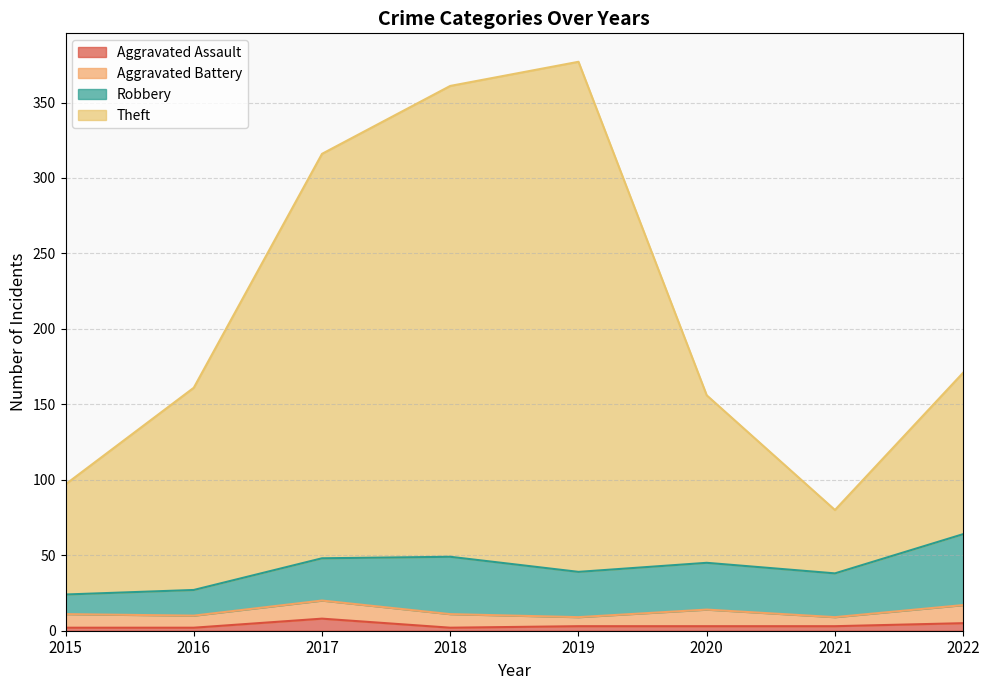

Does the chart display data point markers on the line(s)?

No